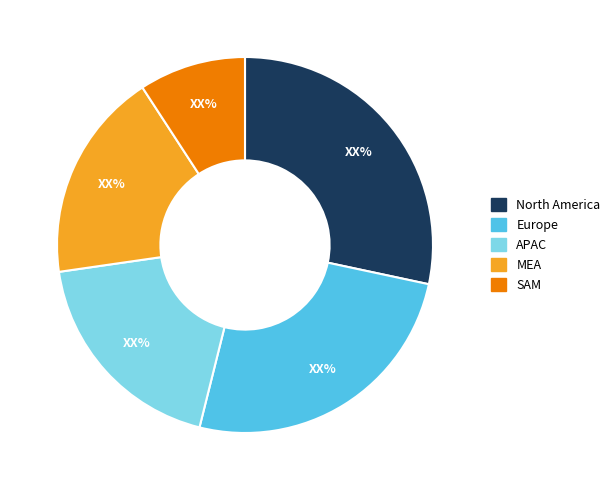

Does any single category account for the majority?

No